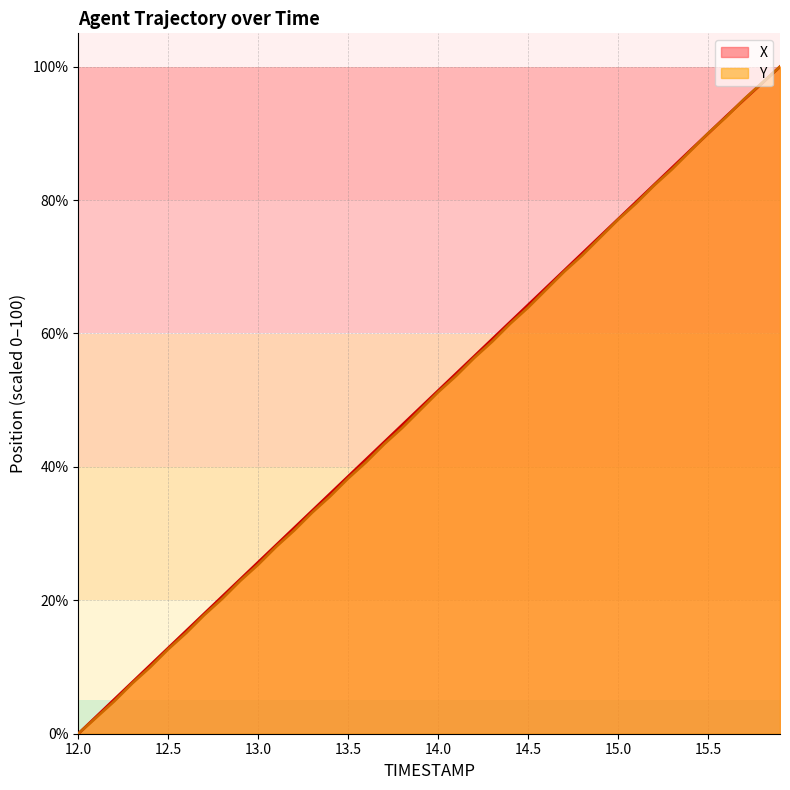

How many values in the Y series are below 51?

20